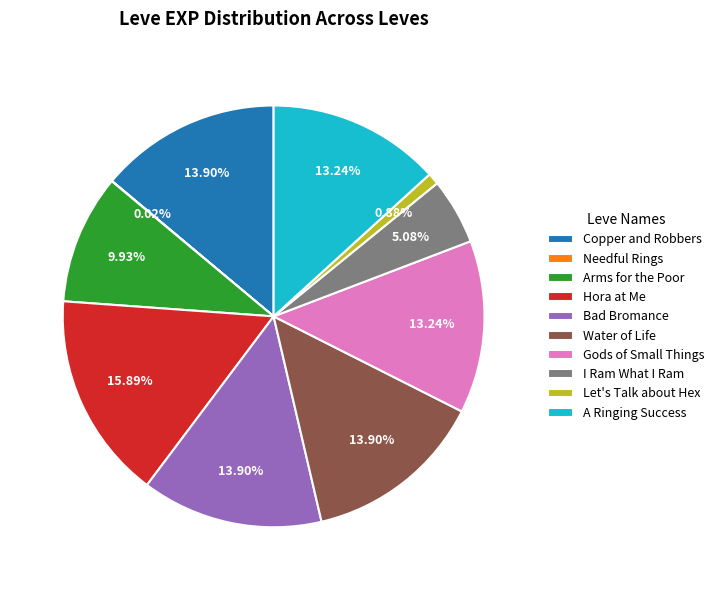

Is the sum of I Ram What I Ram and Gods of Small Things greater than half?

No